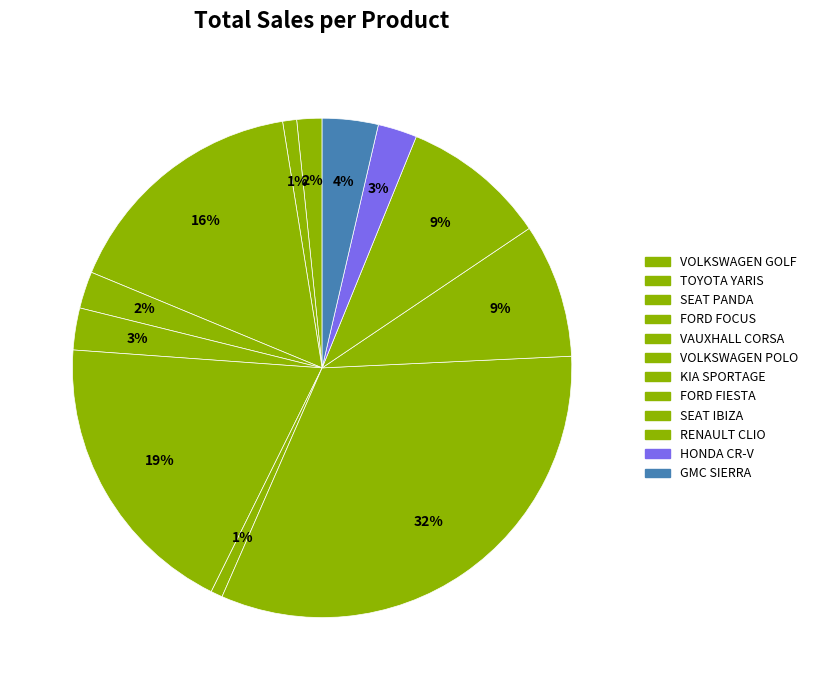

Count the number of slices in the pie.

12